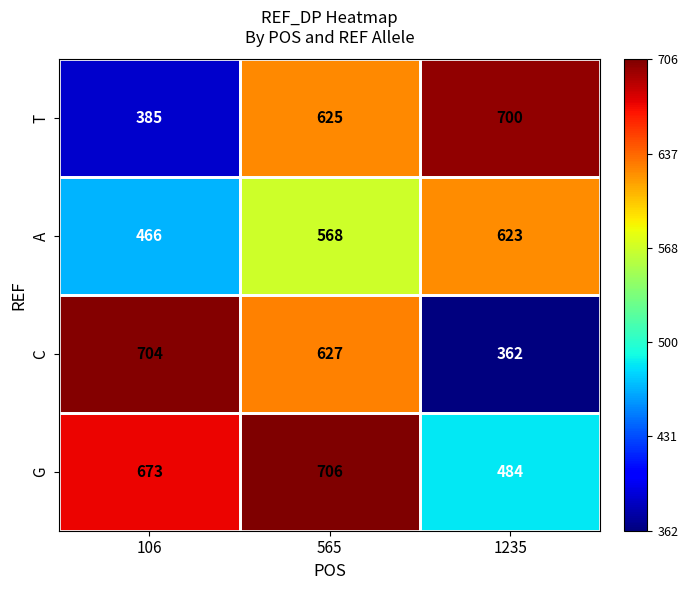

Which series has the largest total across all categories?

G